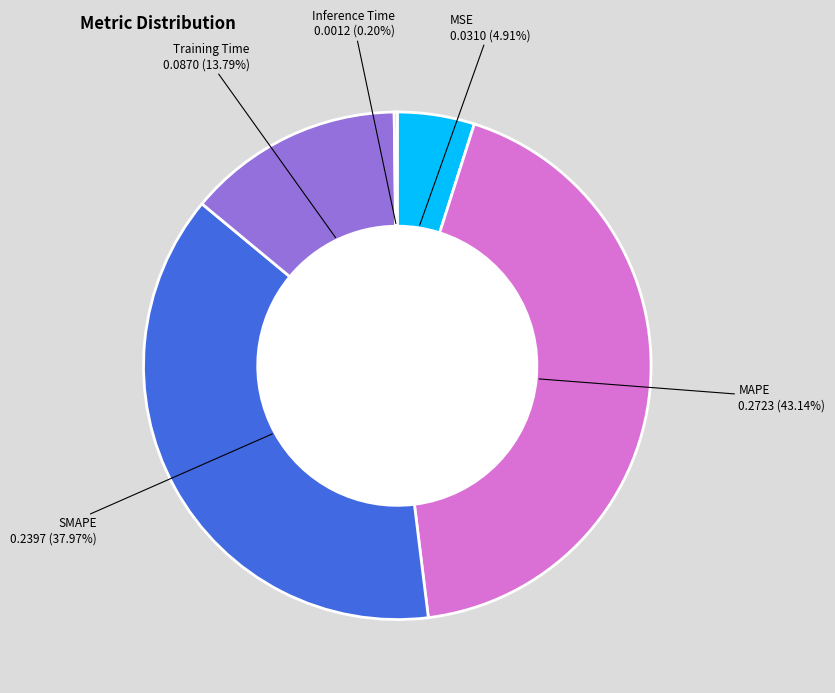

Does any single category account for the majority?

No